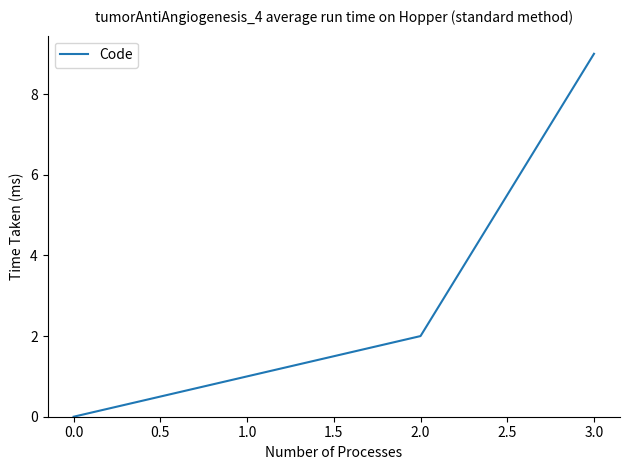

What position from the left is 3.0?

4